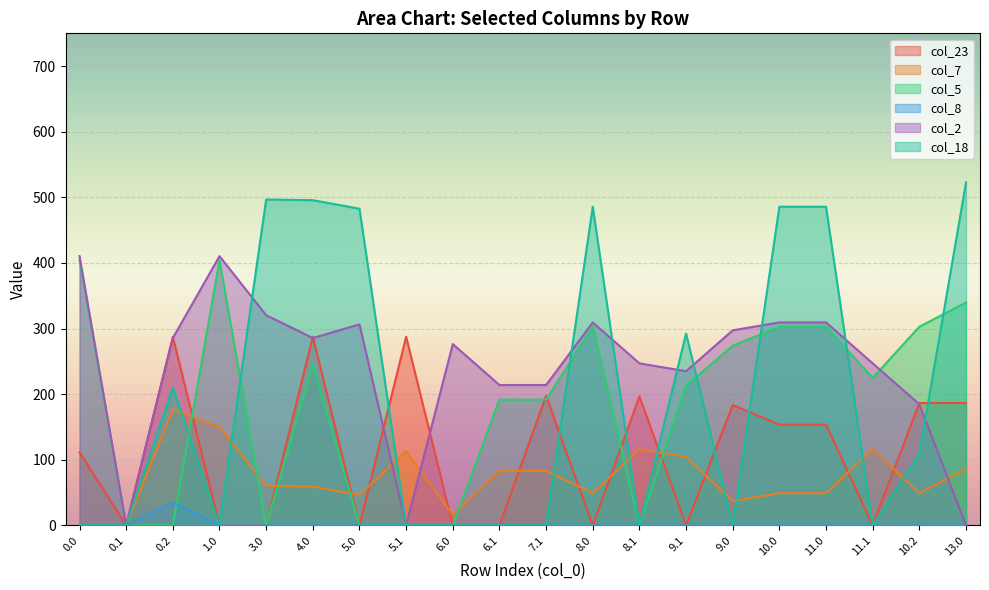

The col_18 series shows 239.1 at 4.0. True or false?

False